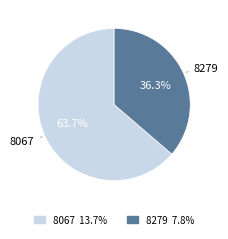

To the nearest percent, what portion does 8279 represent?

36%